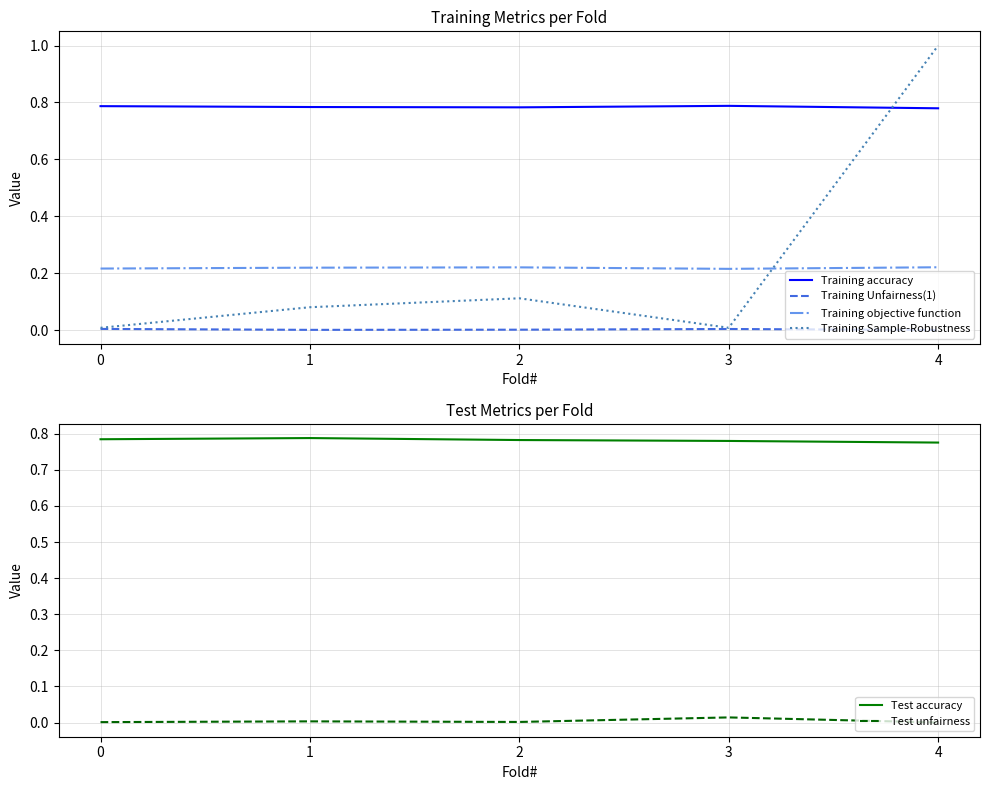

The value of Training accuracy at 4 is 1.4. True or false?

False